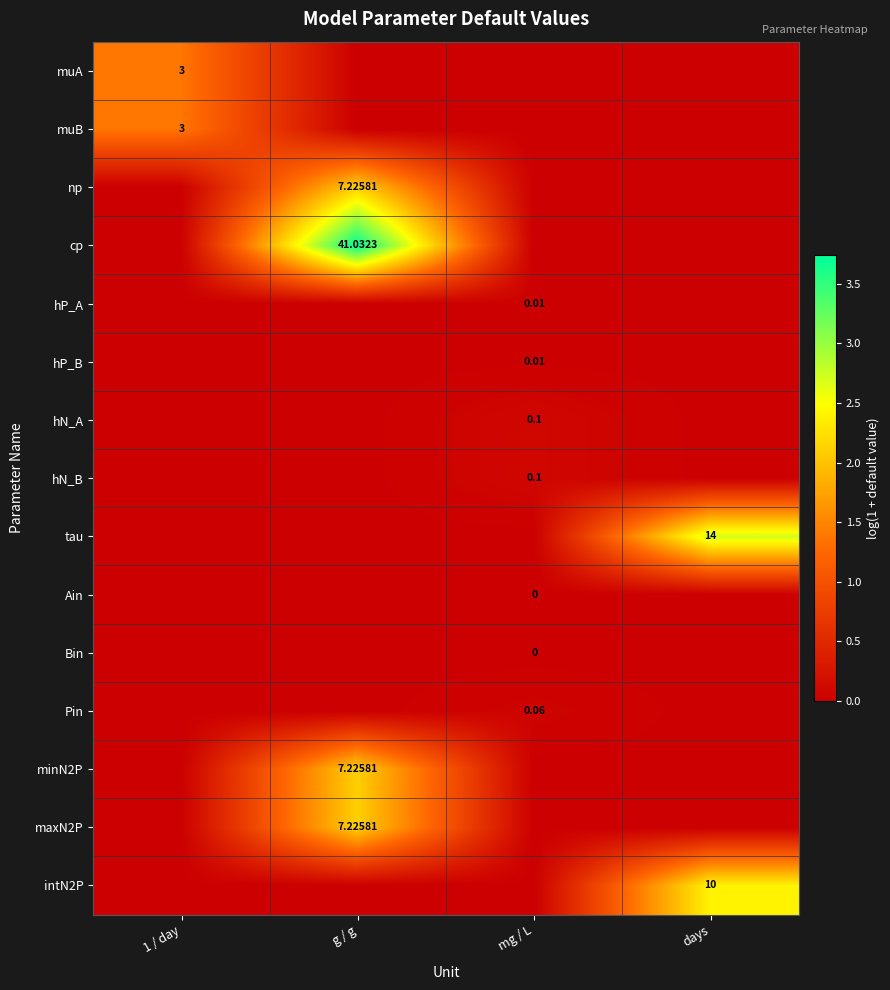

At which category does the chart reach its peak across all series?

g / g